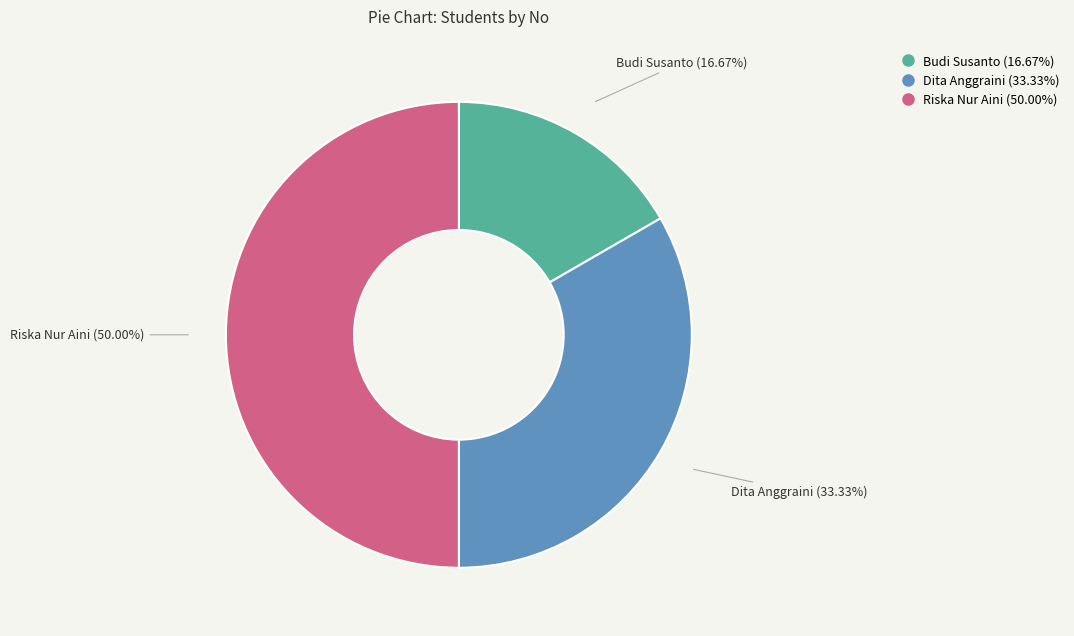

To the nearest percent, what is the difference between the largest and smallest slice percentages?

33%